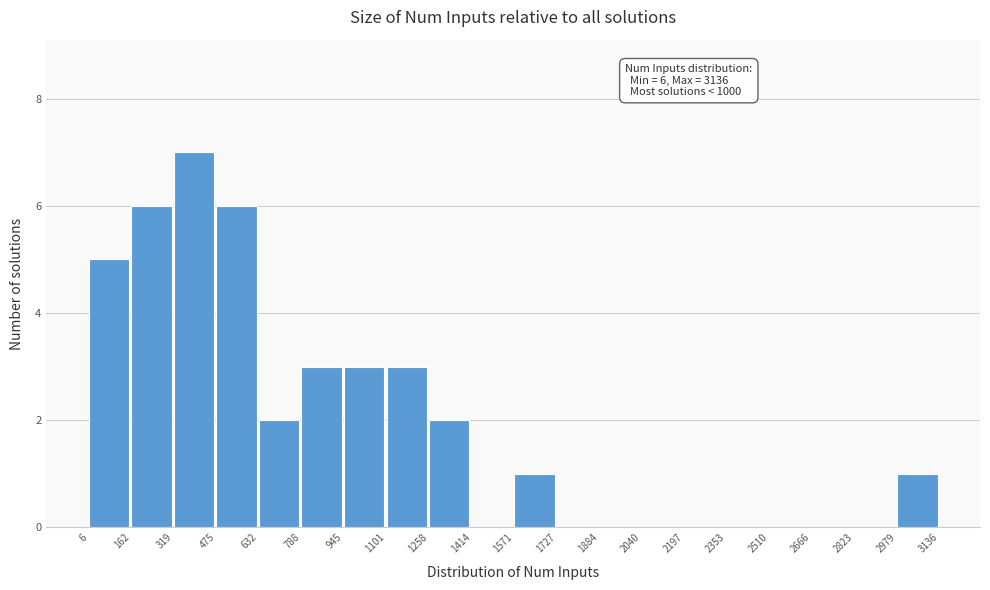

Over which range of the x-axis is the bar tallest?

319 to 475